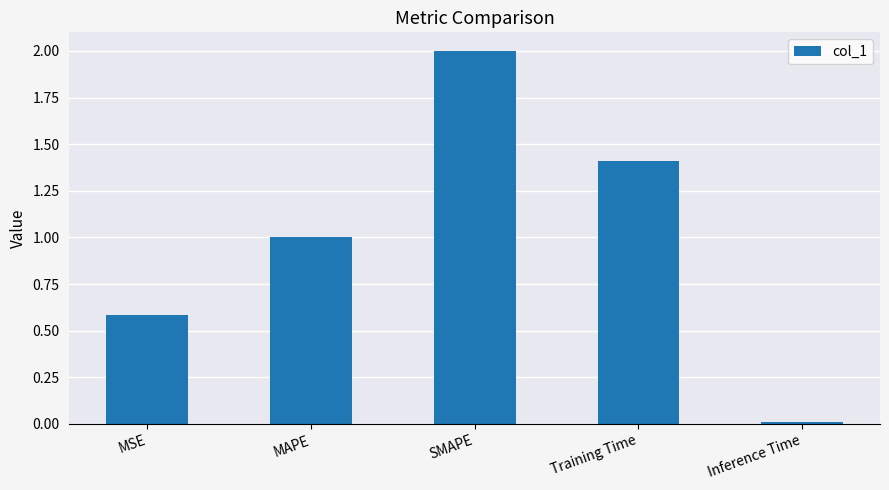

What is the maximum value shown in the chart?

2.0